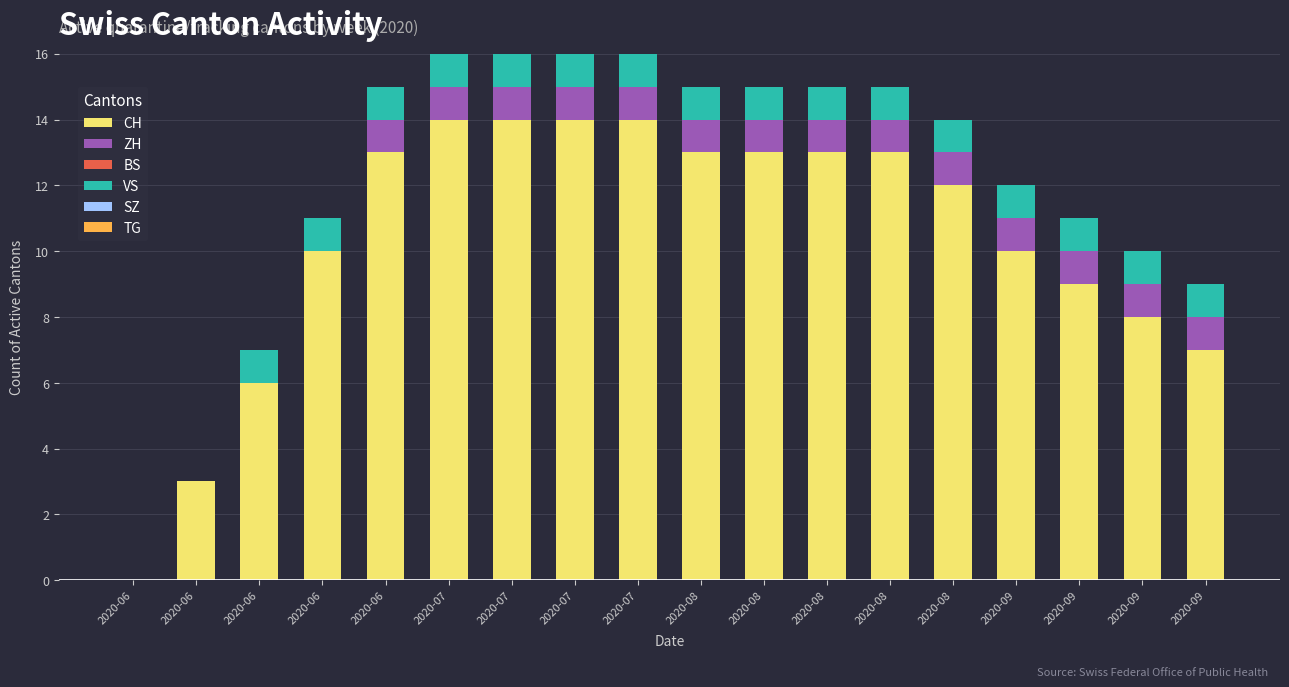

How many categories are shown in the chart?

18